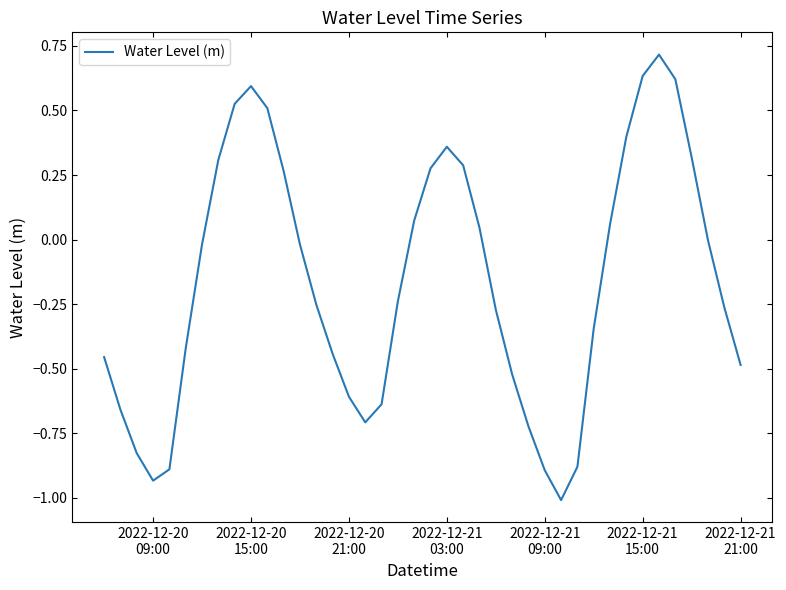

What is the minimum value shown in the chart?

-1.0